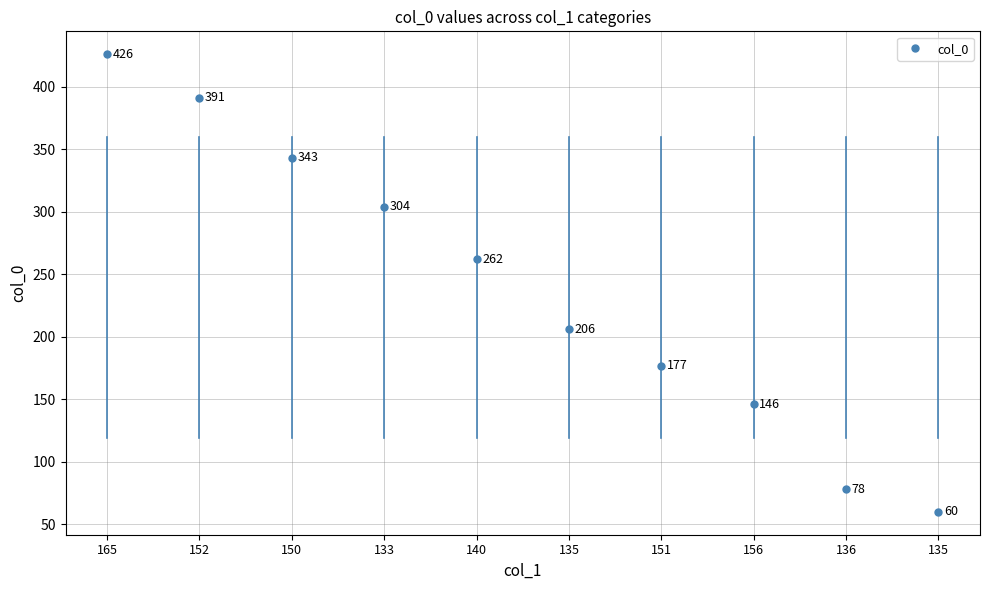

What is the difference between the maximum and minimum values?

366